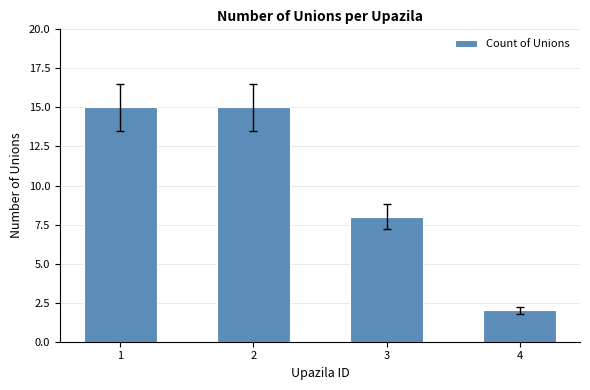

What is the smallest value displayed?

2